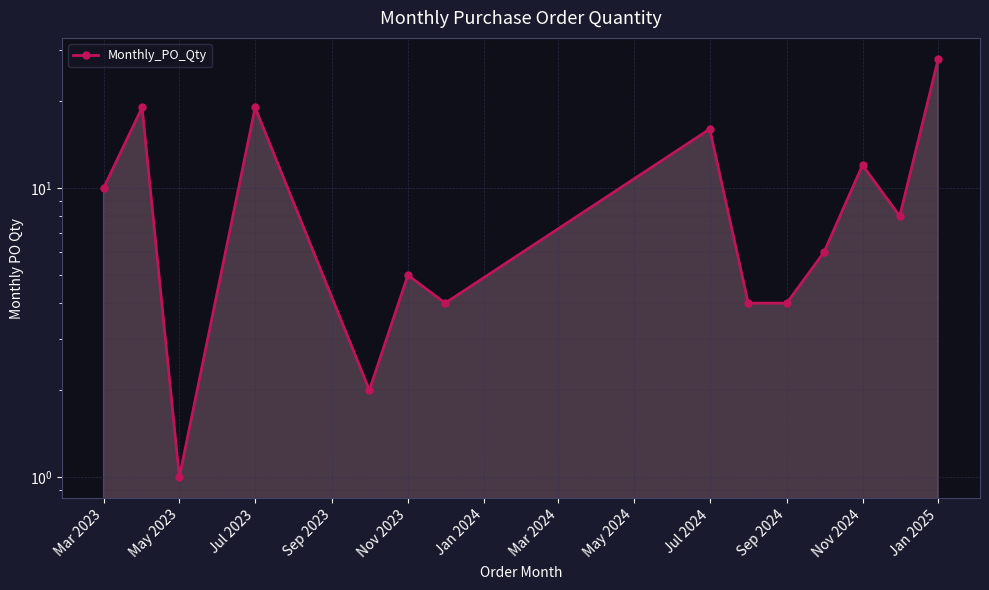

What position from the left is May 2023?

3